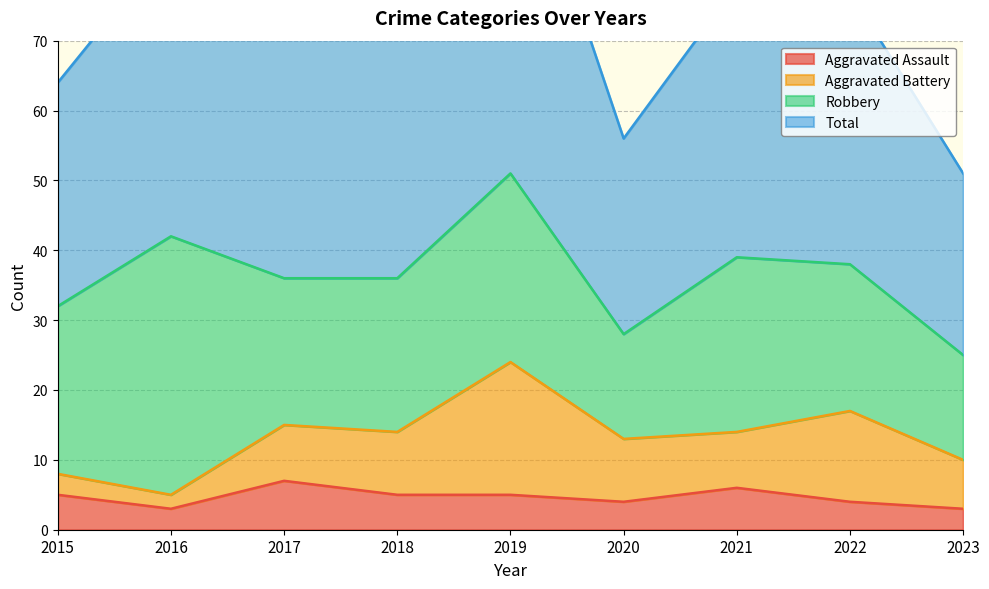

True or false: Aggravated Assault and Total cross at least once.

False